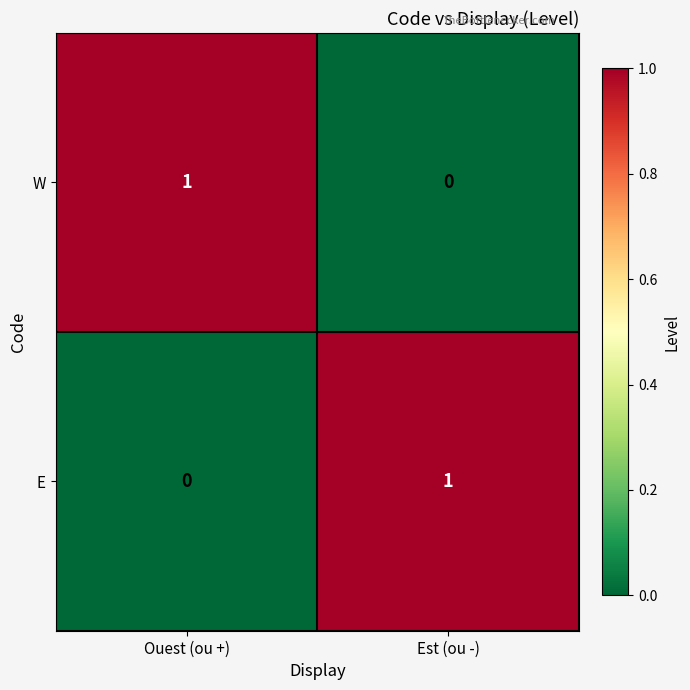

Is the value of W at Est (ou -) greater than the value of E at Est (ou -)?

No